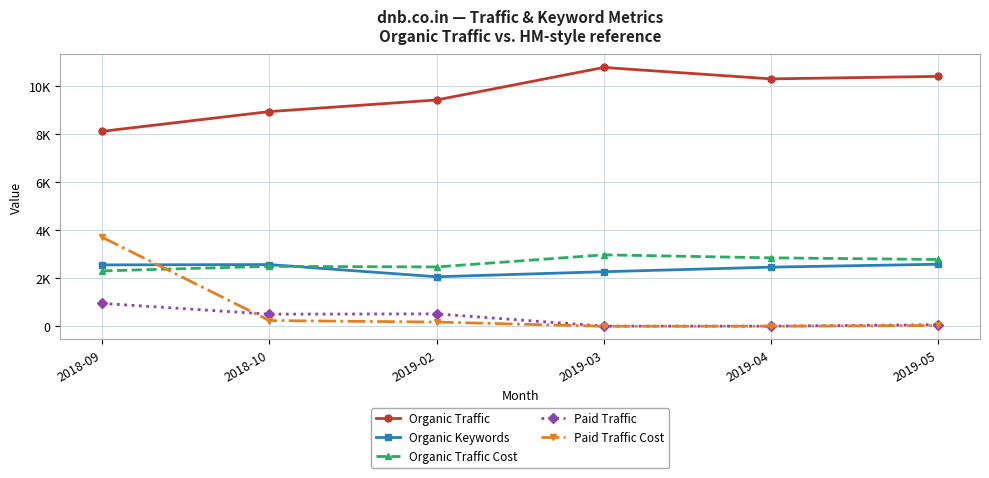

What are all the series names shown in the legend?

Organic Traffic, Organic Keywords, Organic Traffic Cost, Paid Traffic, Paid Traffic Cost